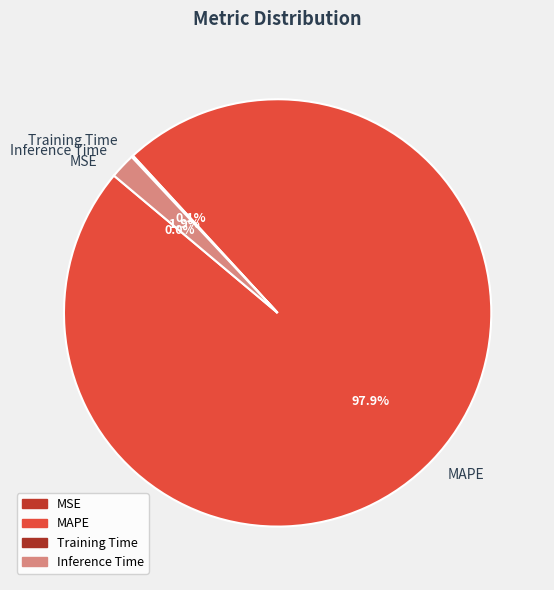

Is there any slice that represents more than half of the pie?

Yes